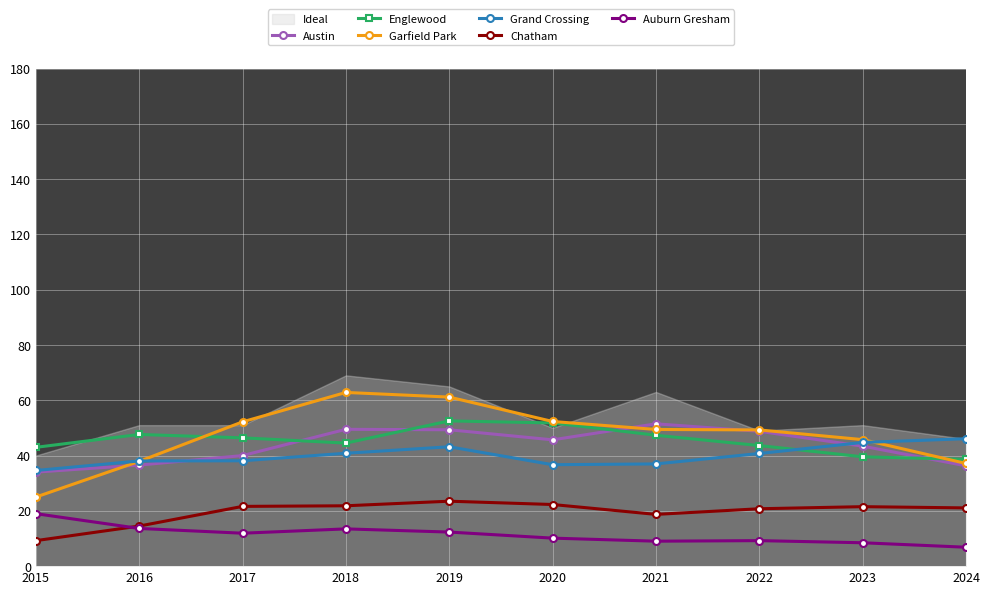

How many intersections are there between Garfield Park and Austin?

3